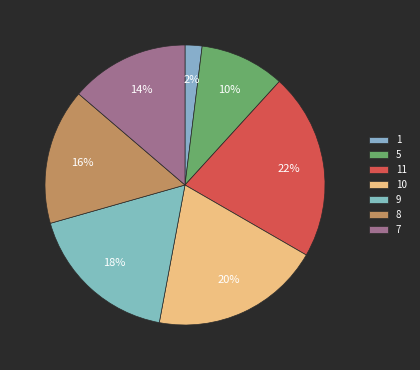

Which category has the biggest portion of the pie?

11